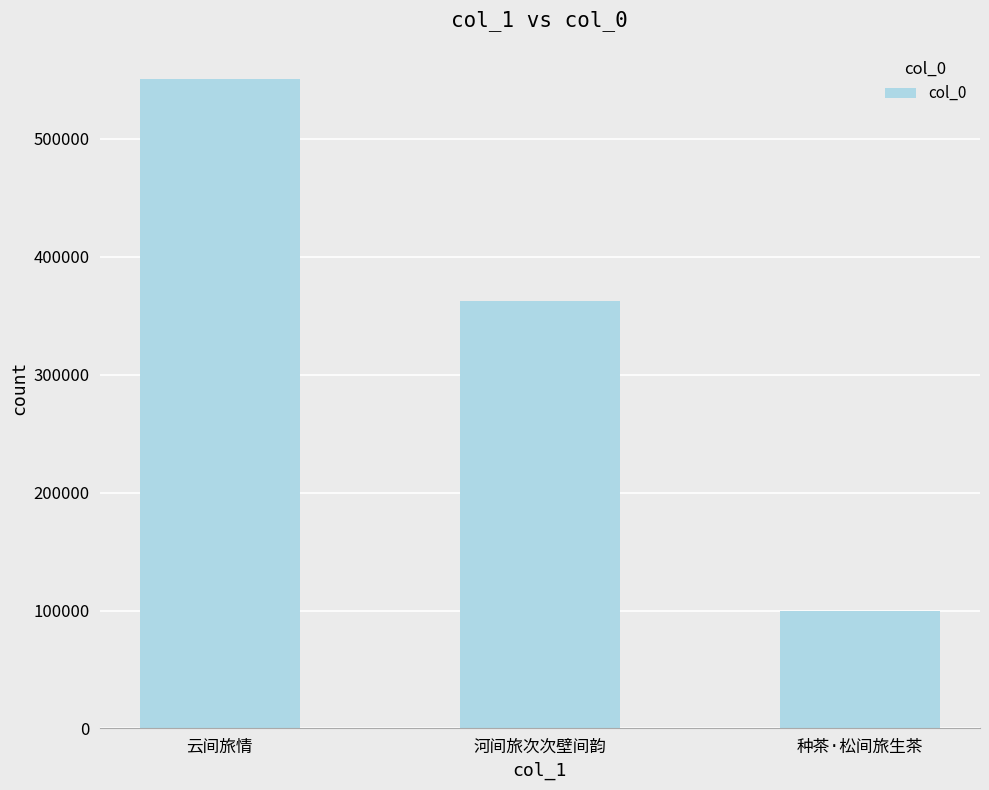

What is the value of the 2nd bar from the left?

362842